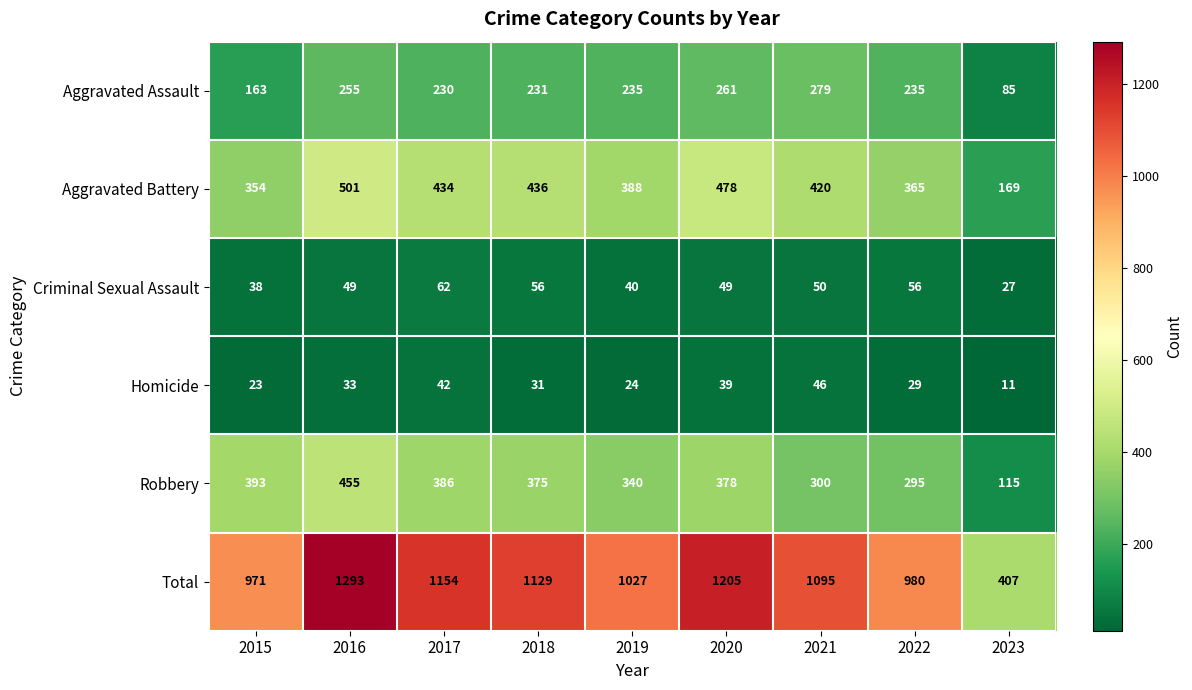

What is the difference between the maximum and minimum values in the Homicide series?

35